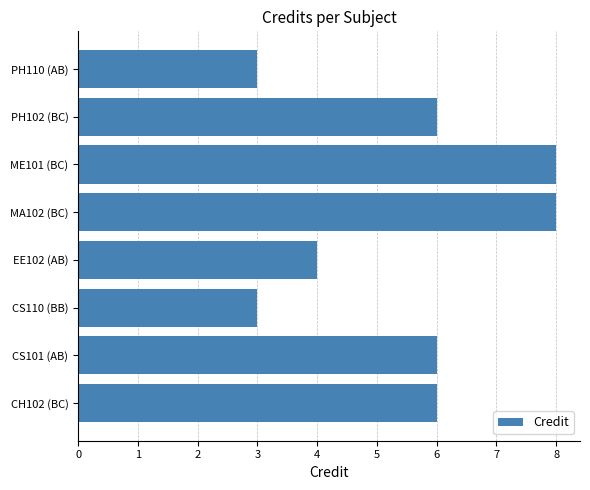

The chart shows a value of 1 at EE102 (AB). True or false?

False